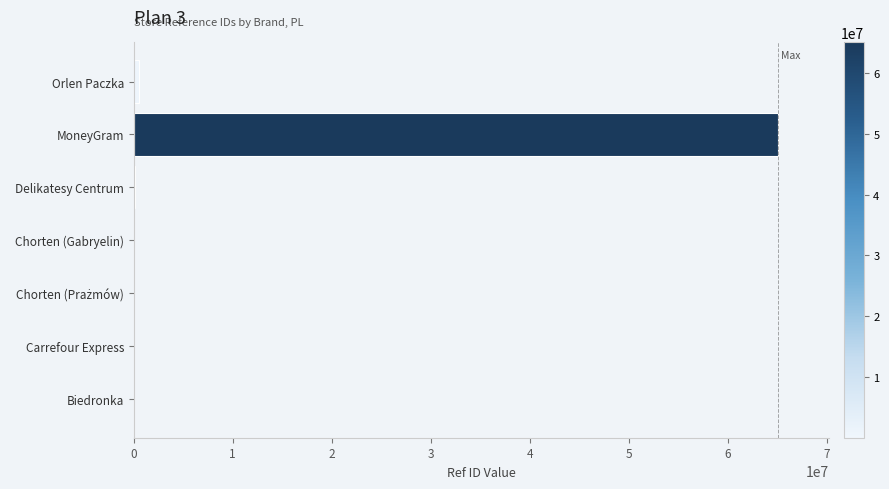

Which has a higher value, MoneyGram or Delikatesy Centrum?

MoneyGram